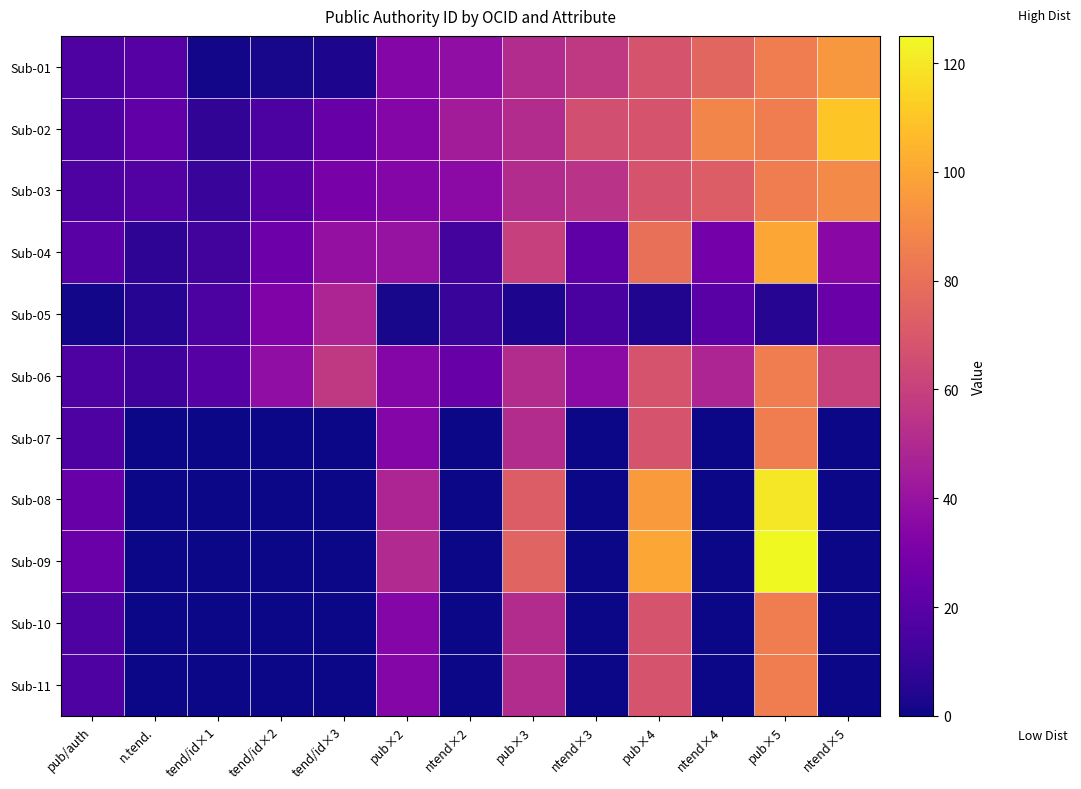

At ntend×3, list the series in order from largest to smallest.

Sub-02, Sub-01, Sub-03, Sub-06, Sub-04, Sub-05, Sub-07, Sub-08, Sub-09, Sub-10, Sub-11